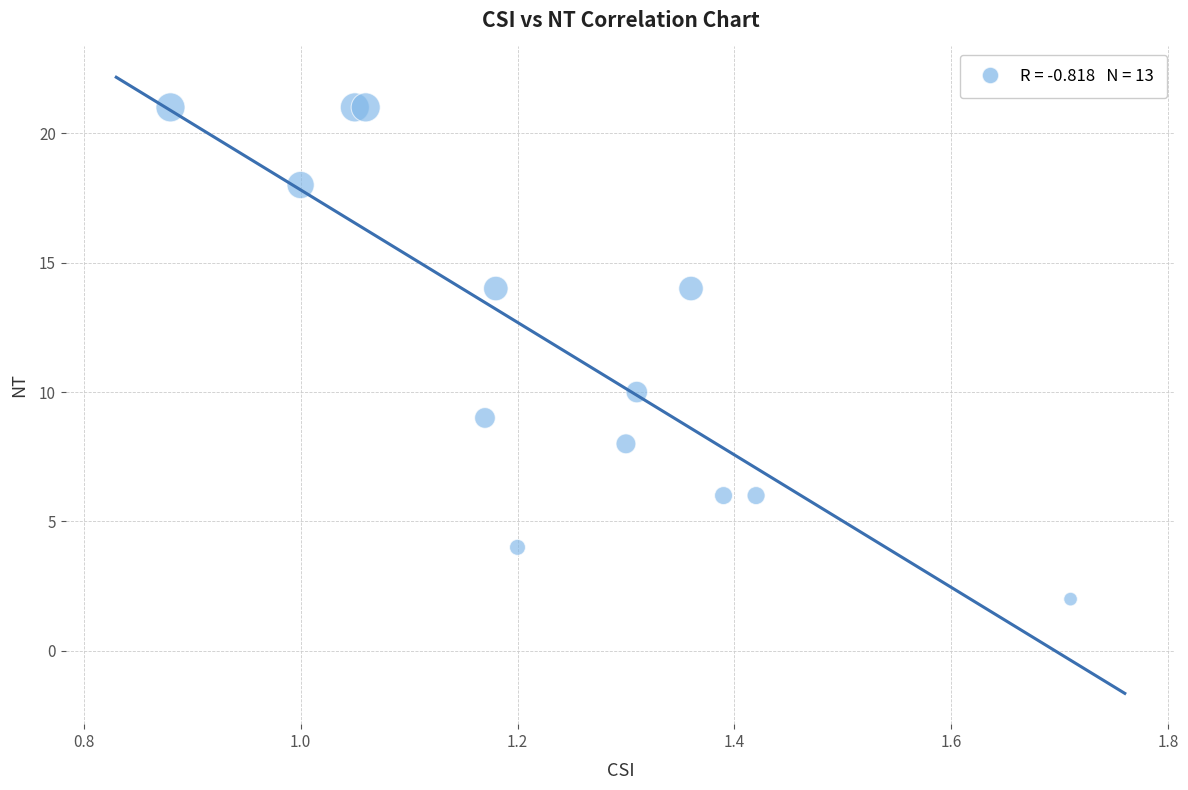

What Y value in the scatter plot is closest to 11?

10